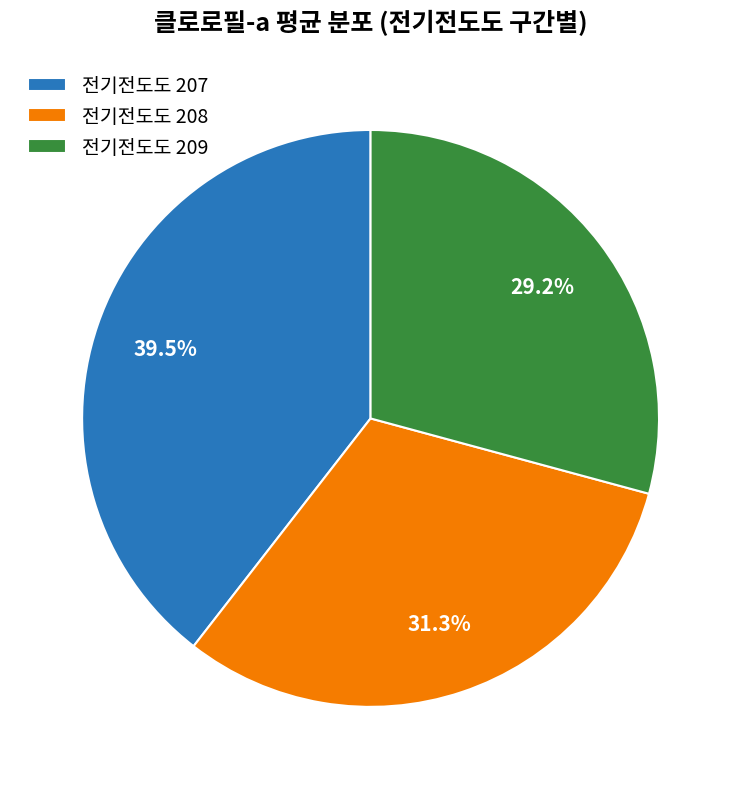

Does 전기전도도 208 account for over 50% of the chart?

No